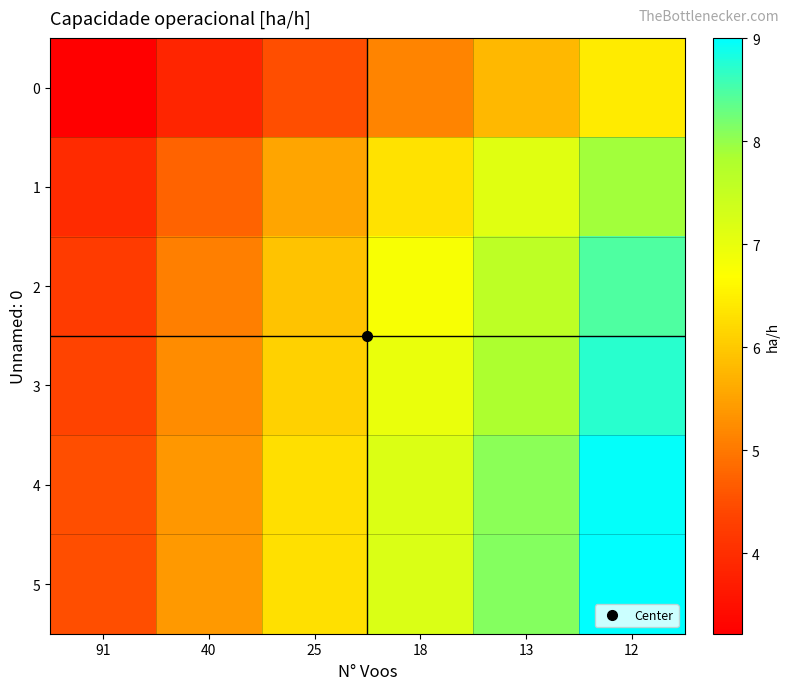

Which series changed the most between 40 and 18?

5